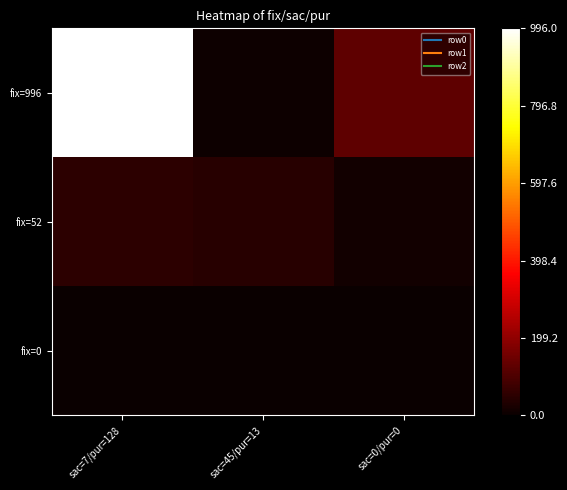

How many distinct data groups are displayed?

3